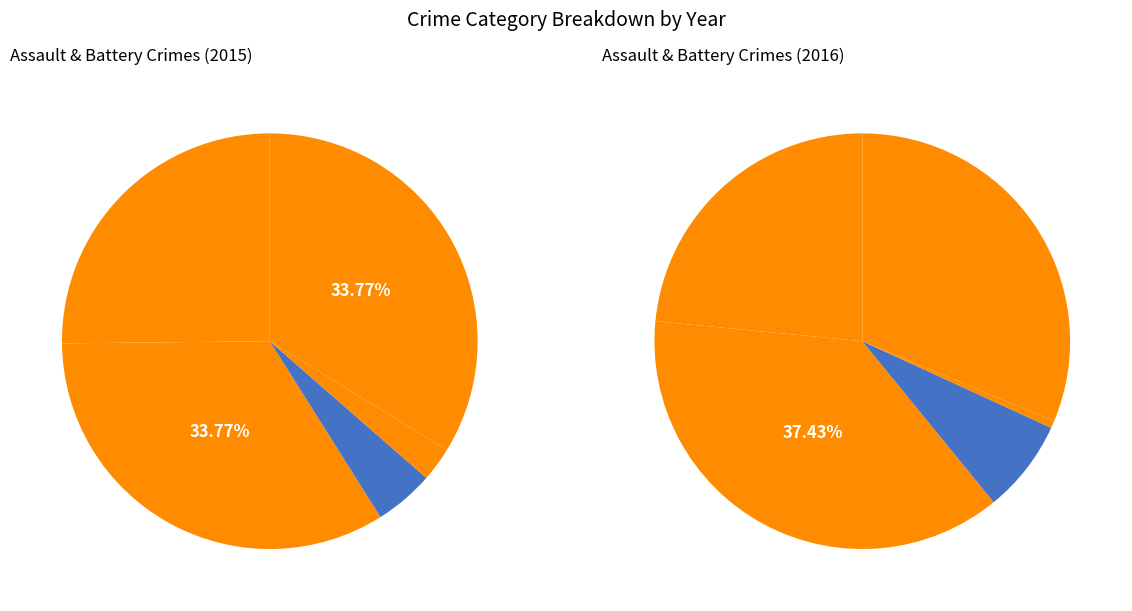

What is the ratio of the value at Robbery to the value at Aggravated Assault?

1.3